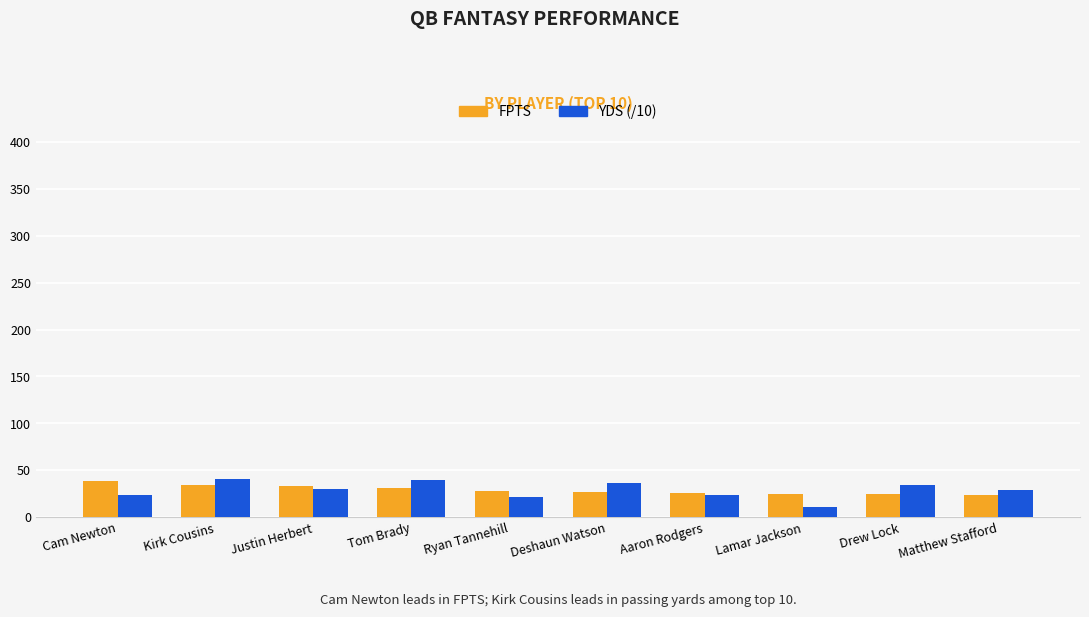

The FPTS series shows 24.3 at Drew Lock. True or false?

True